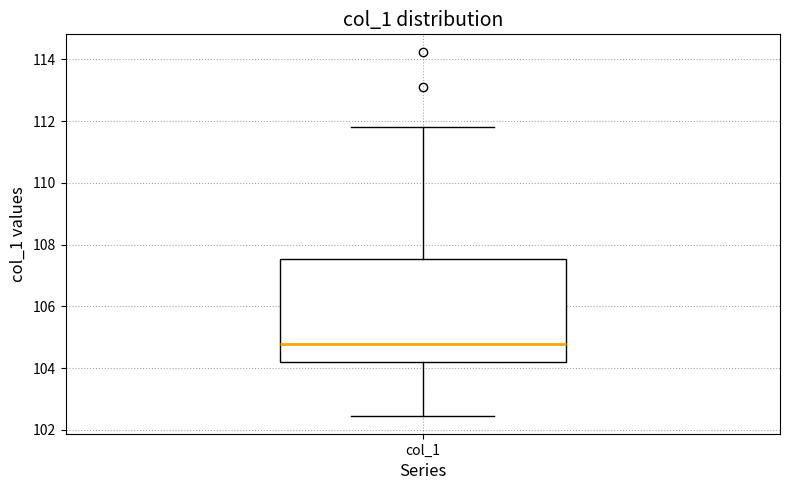

Where does the median line of the box for col_1 sit on the y-axis? The values are not printed on the chart, so give them approximately, as read against the axis.

104.8